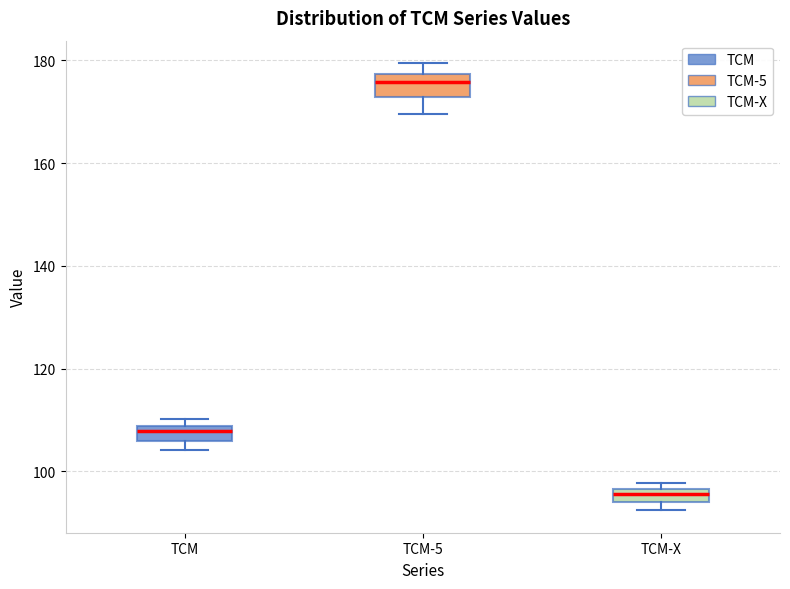

Where does the lower whisker of the box for TCM-5 end on the y-axis? The values are not printed on the chart, so give them approximately, as read against the axis.

170